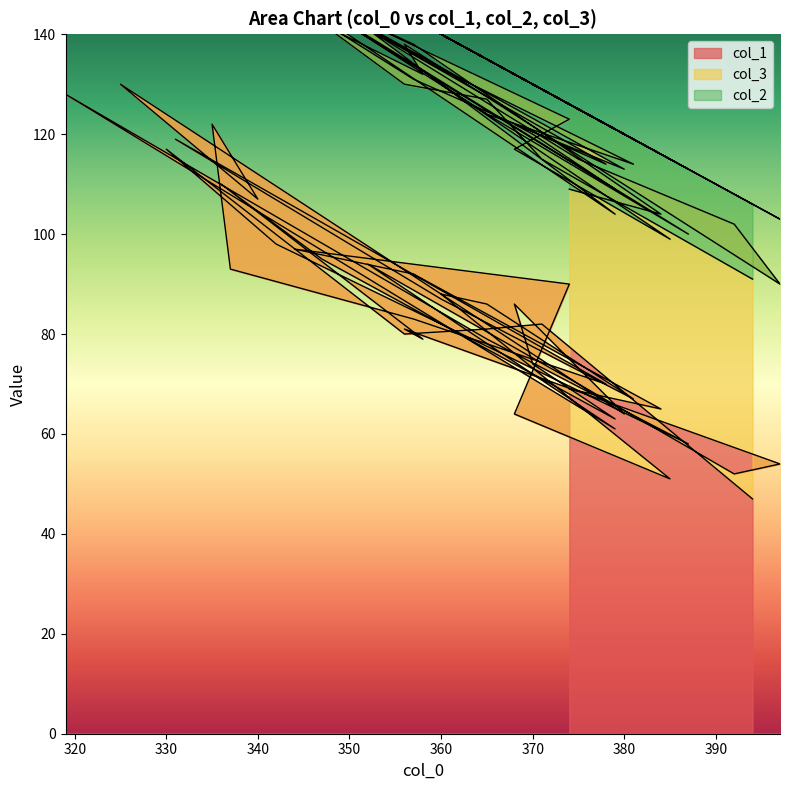

What is the label of the 36th point from the left?

374